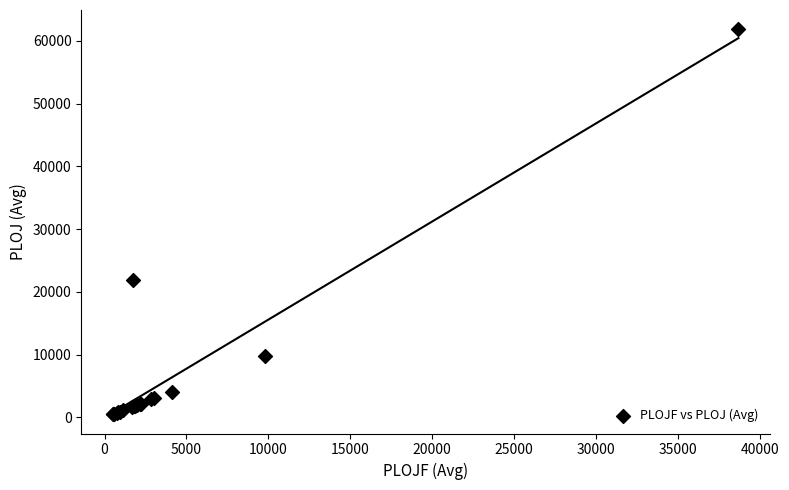

What Y value in the scatter plot is closest to 31174?

21934.6